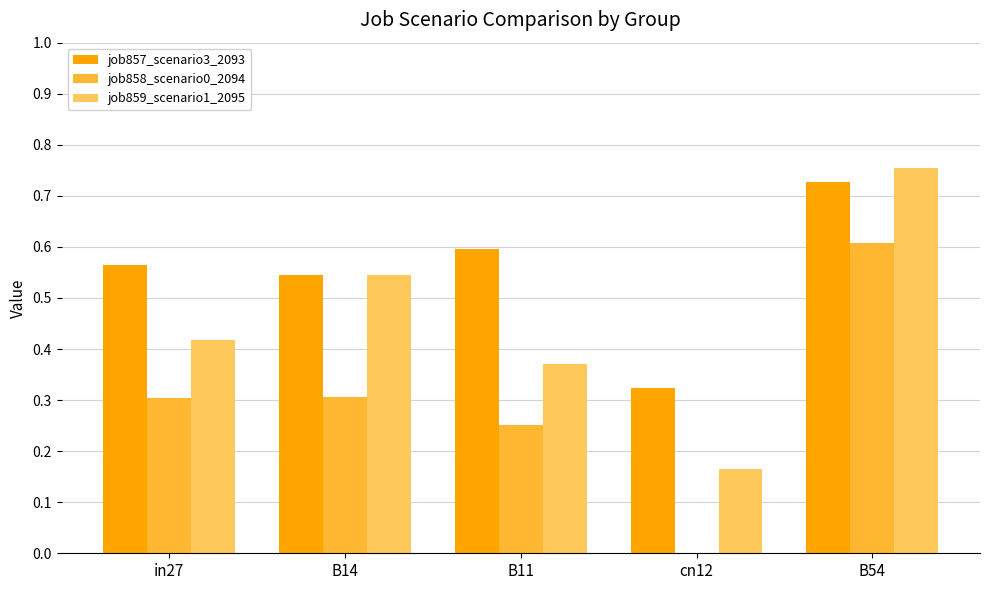

What is the sum of all job859_scenario1_2095 values?

2.3